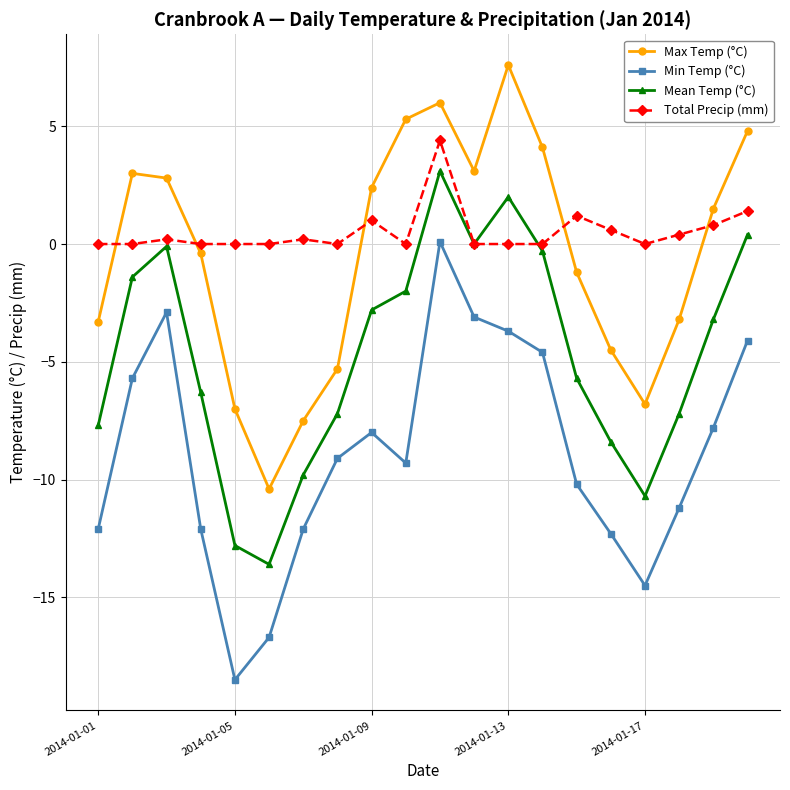

What is the greatest value displayed?

7.6